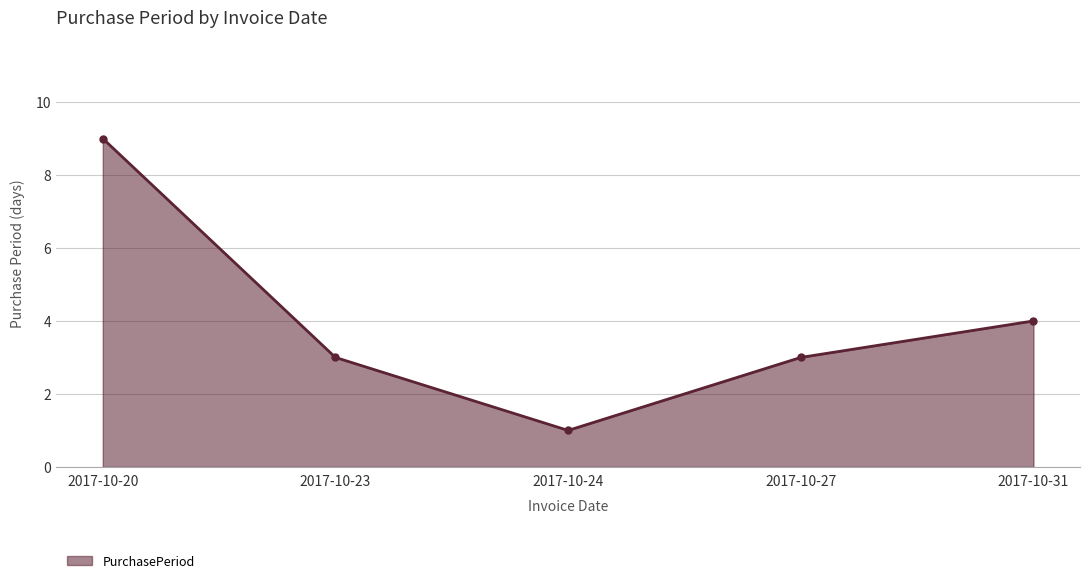

What is the difference between the maximum and minimum values?

8